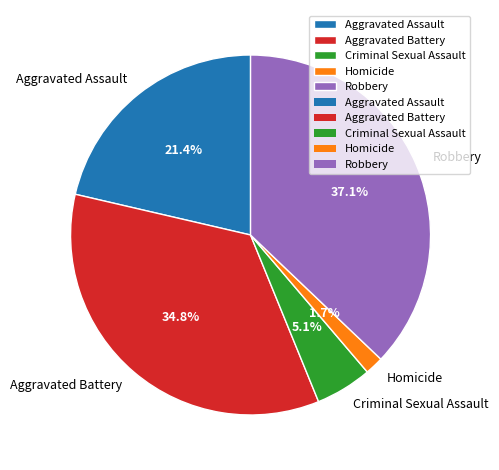

The Criminal Sexual Assault slice represents 1% of the pie. True or false?

False